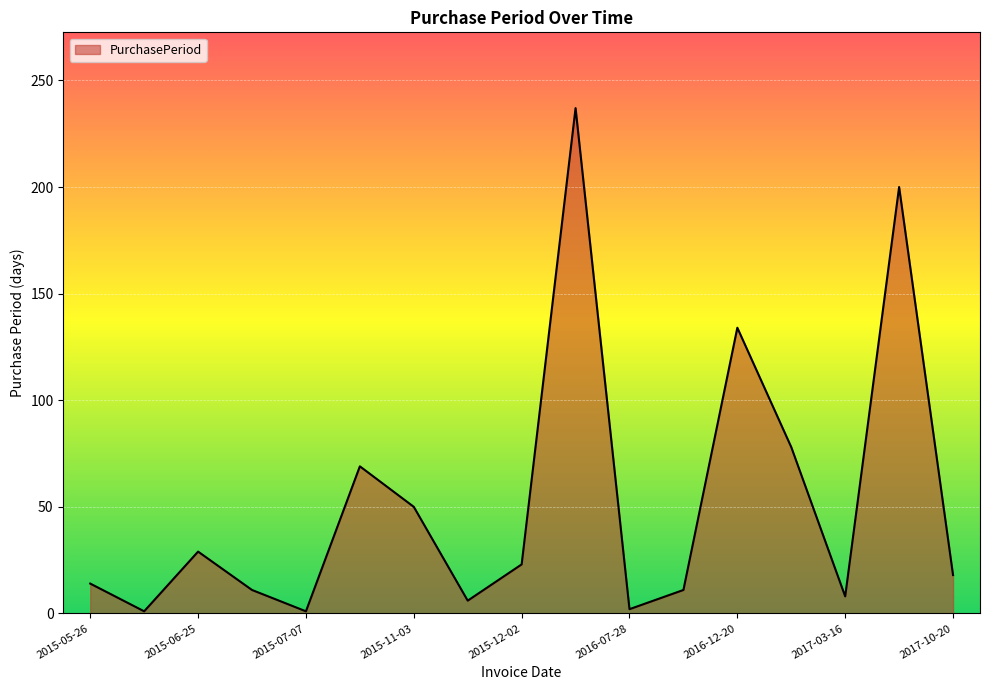

What is the difference between the maximum and minimum values?

236